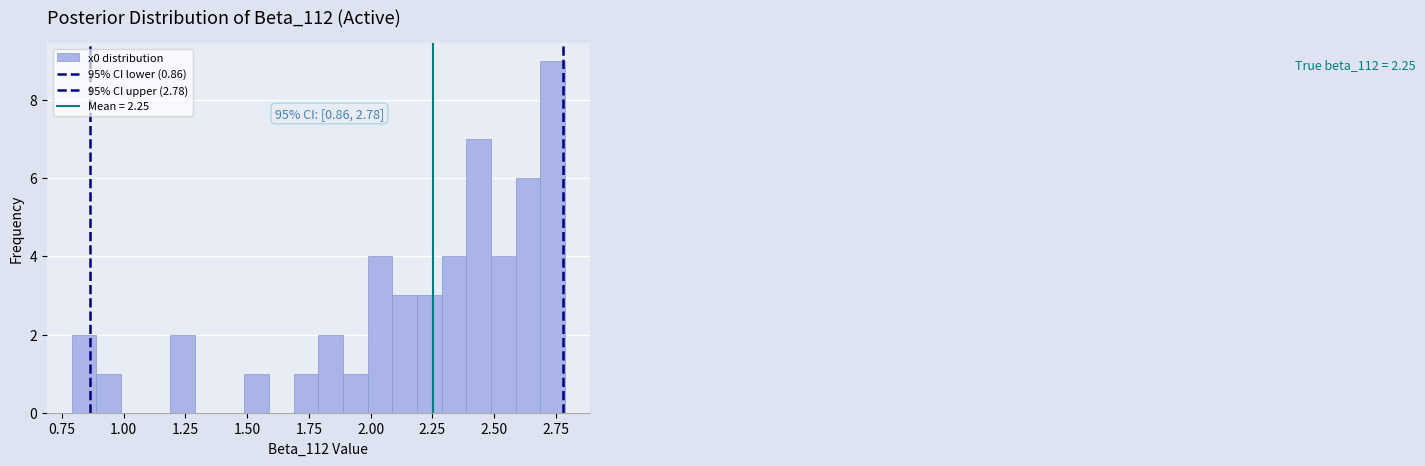

Read against the x-axis, roughly where is the centre of the tallest bar?

2.75